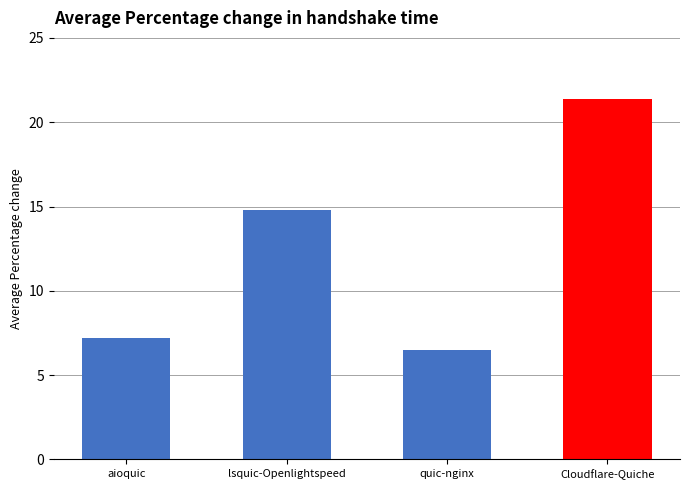

What is the greatest value displayed?

21.4